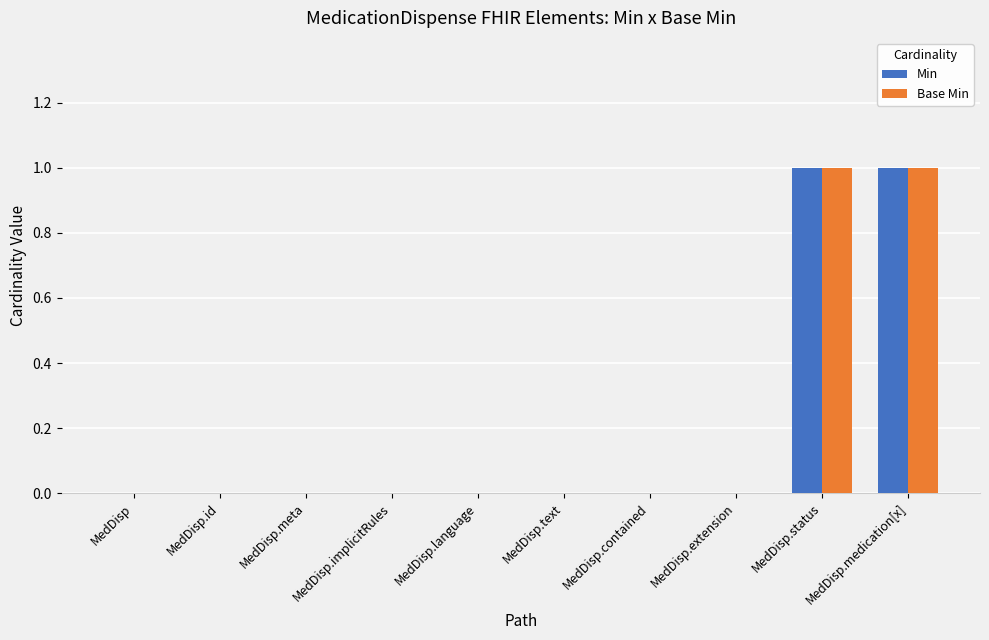

The value of Min at MedDisp.extension is -1. True or false?

False